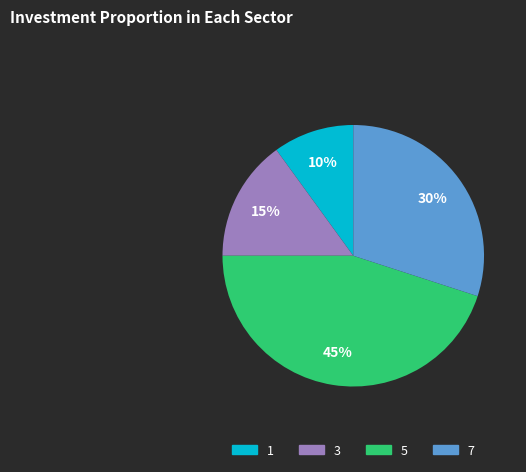

To the nearest percent, what percentage of the pie is 1?

10%